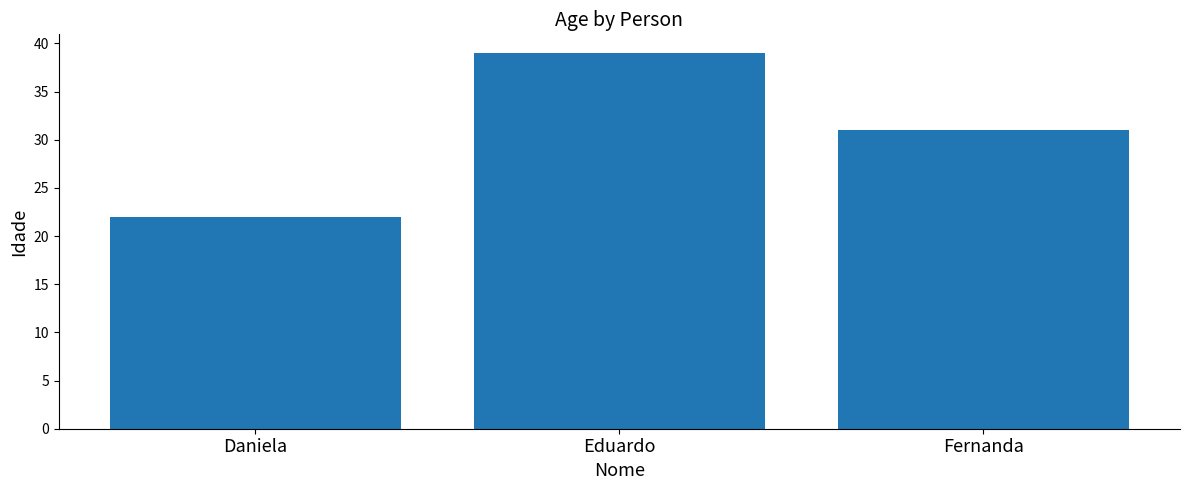

Is it true that the value at Eduardo is 66?

False